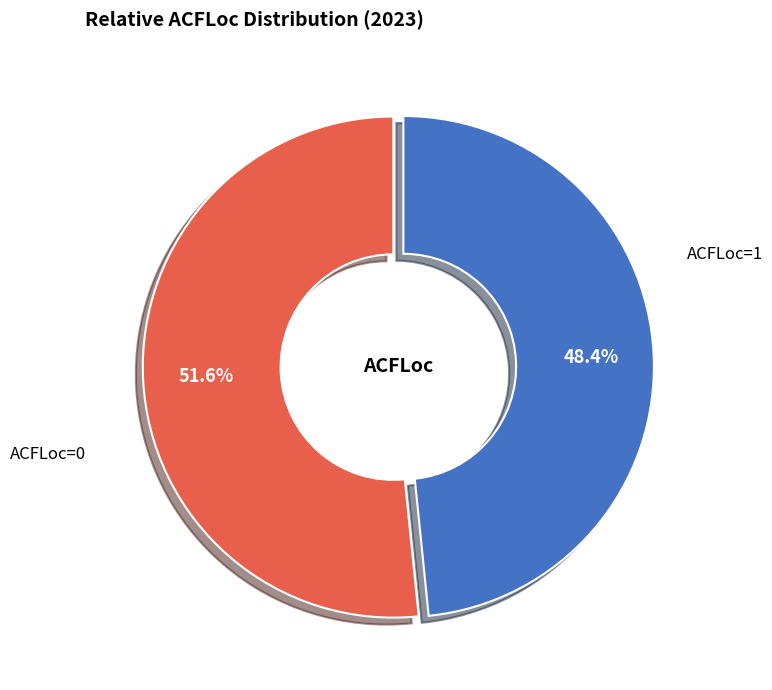

Is there a majority slice in this chart?

Yes